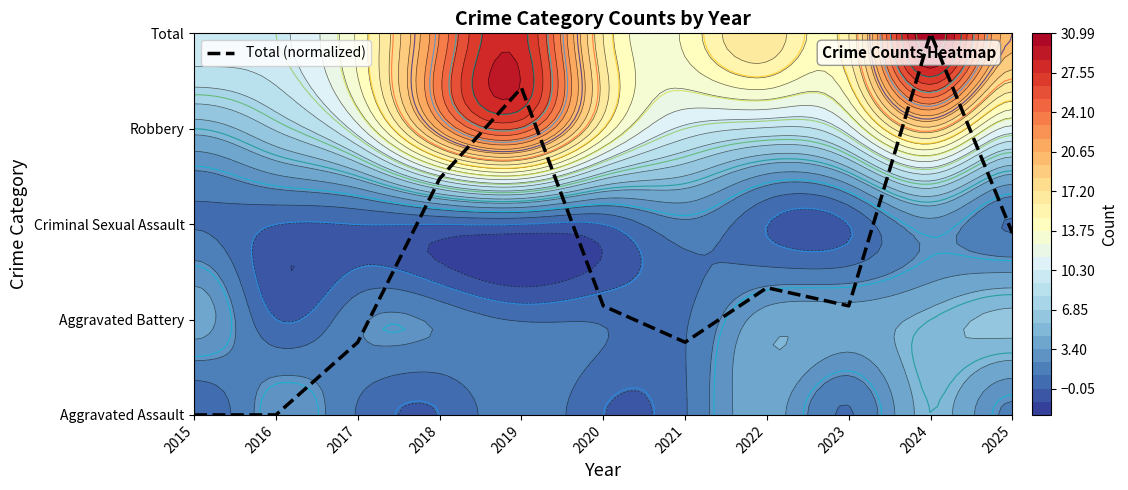

Between 2019 and 2018, which is larger?

2019